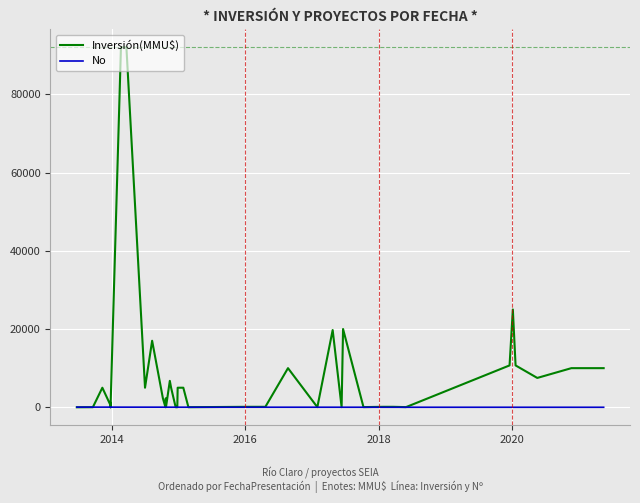

Where do No and Inversión(MMU$) first cross each other?

2014 and 2016